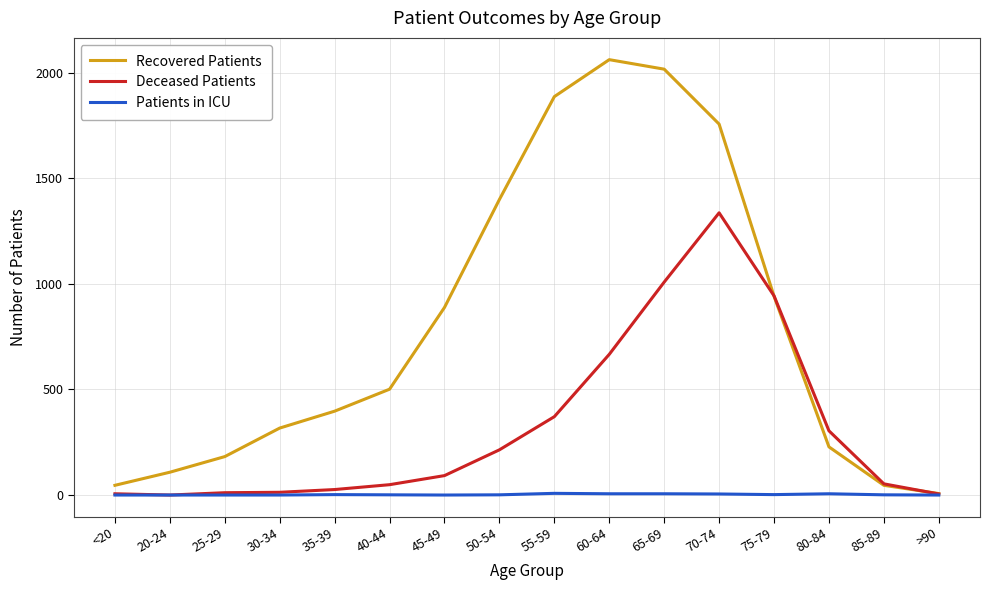

What is the greatest value displayed?

2061